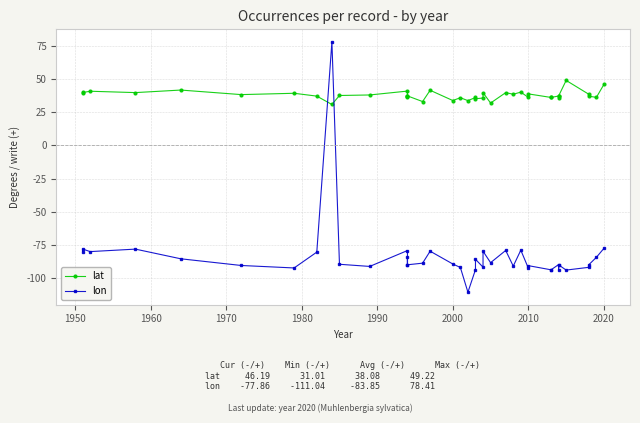

How many times do lon and lat cross each other?

2